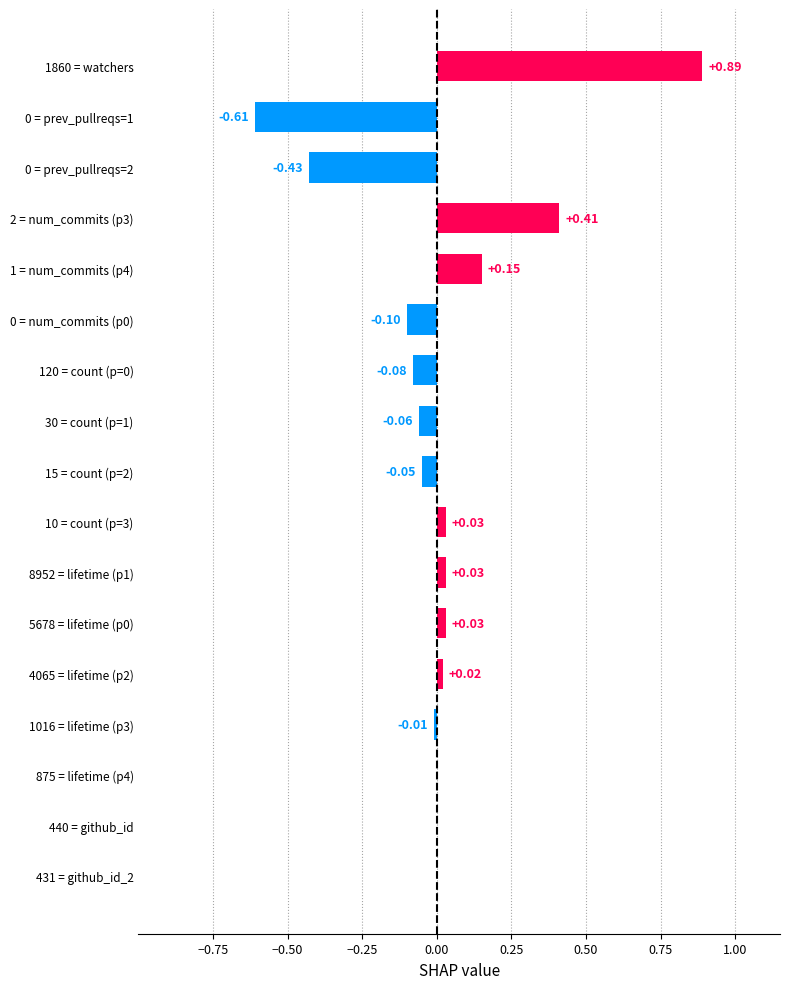

What is the sum of the values at 1860 = watchers and 0 = prev_pullreqs=1?

0.3